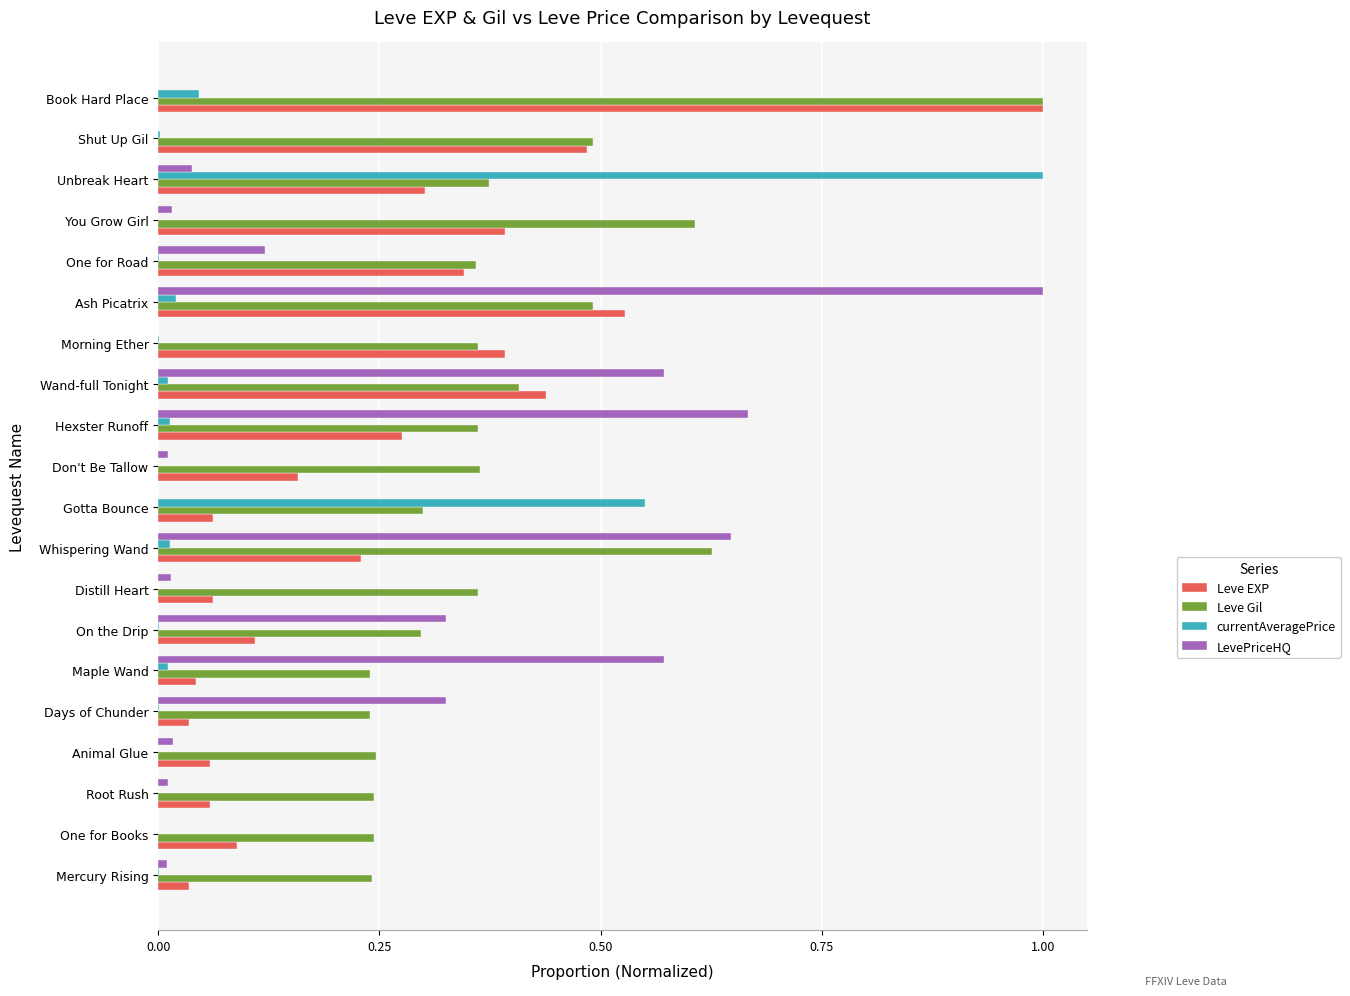

What is the maximum value for Leve Gil?

1.0